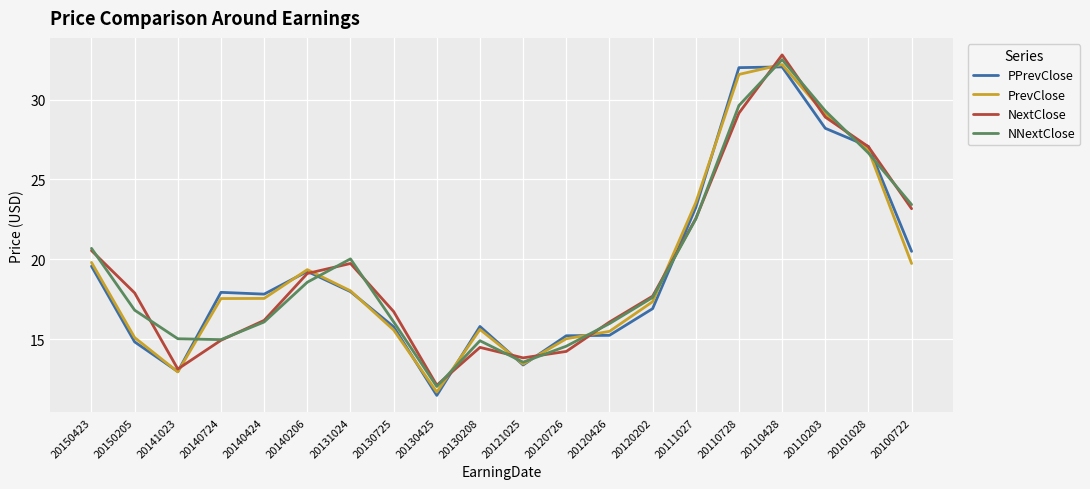

What is the sum of the PPrevClose values at 20100722 and 20140724?

38.4